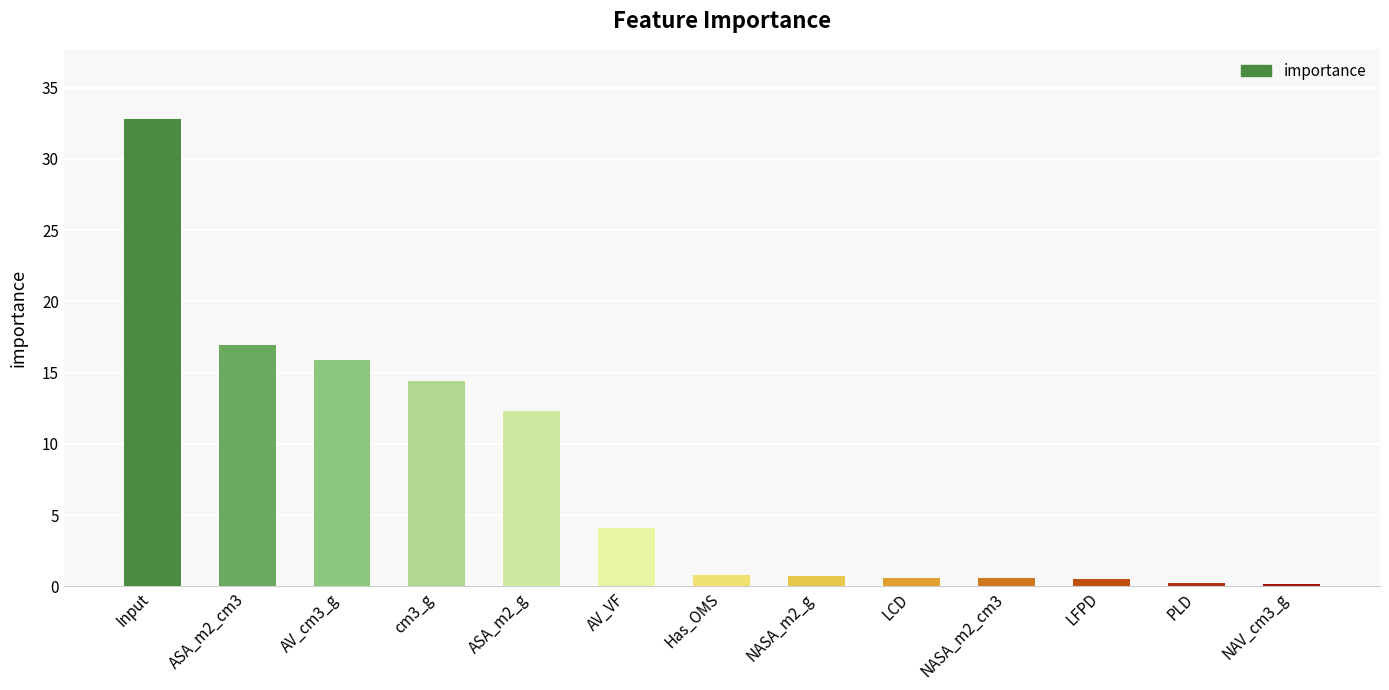

What is the difference between the maximum and minimum values?

32.6